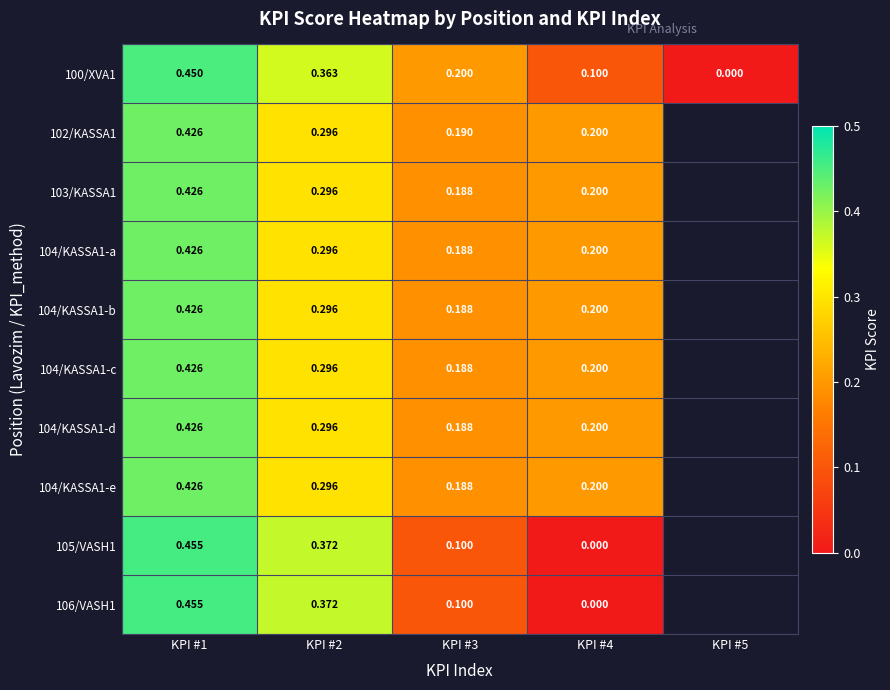

Read the 103/KASSA1 value at KPI #3.

0.2